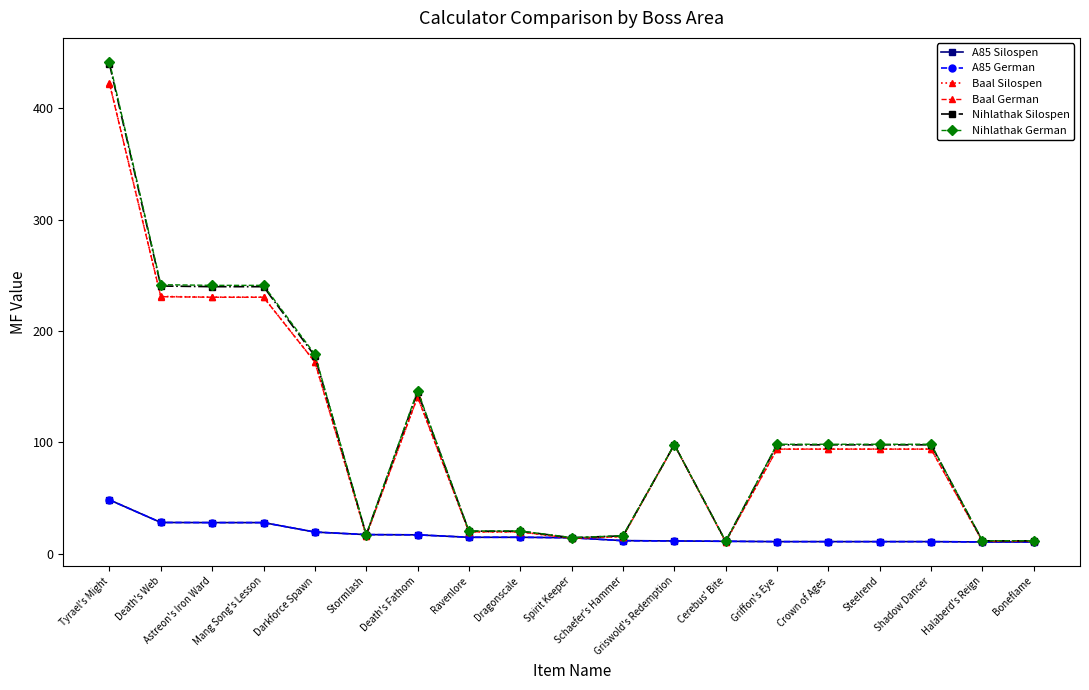

Read the Baal German value at Boneflame.

11.0